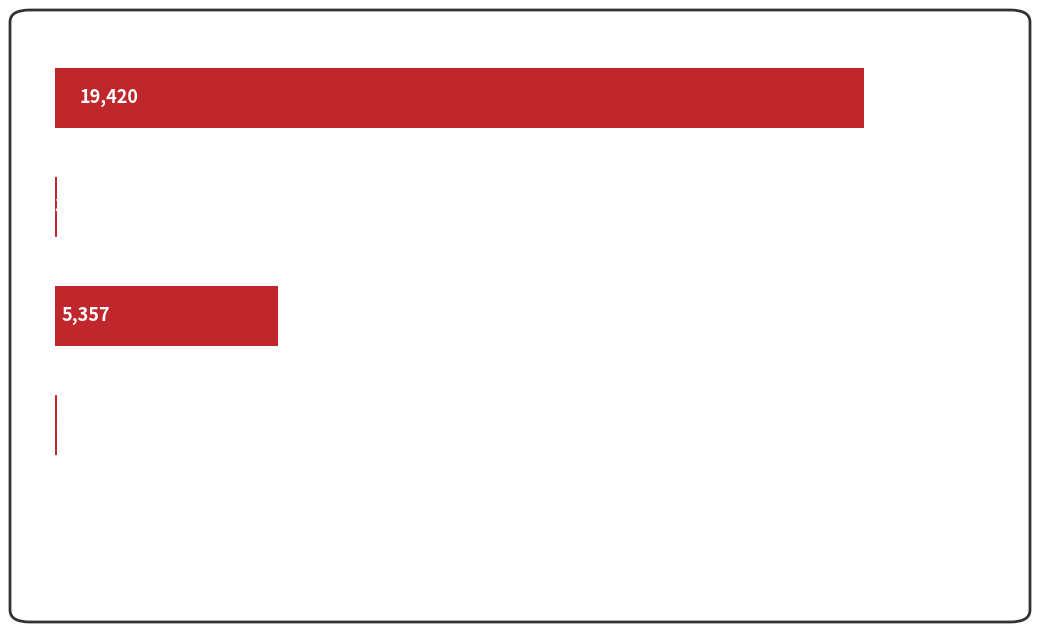

What is the sum of all values?

24875